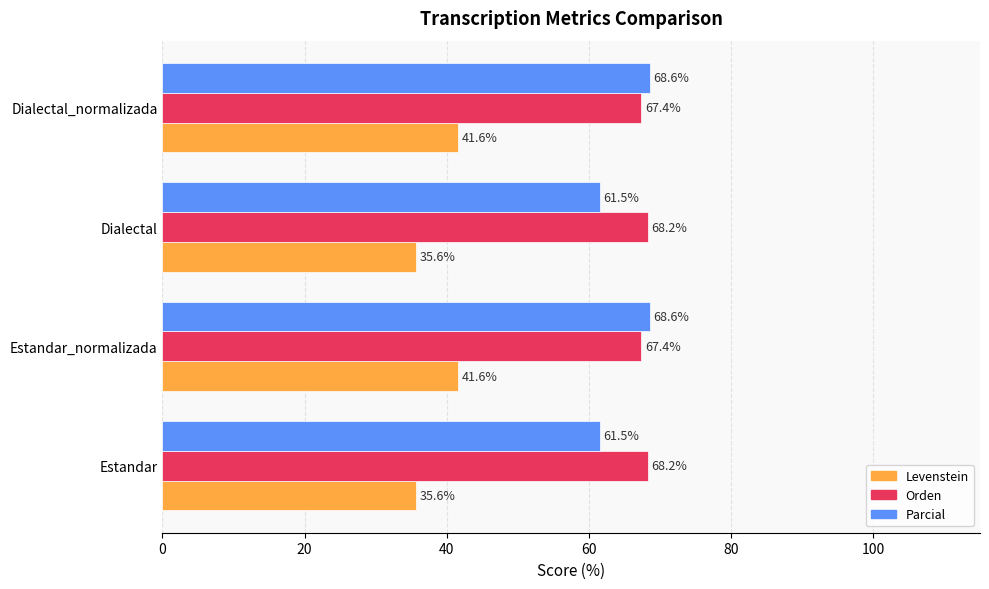

The Parcial series shows 94.2 at Dialectal. True or false?

False